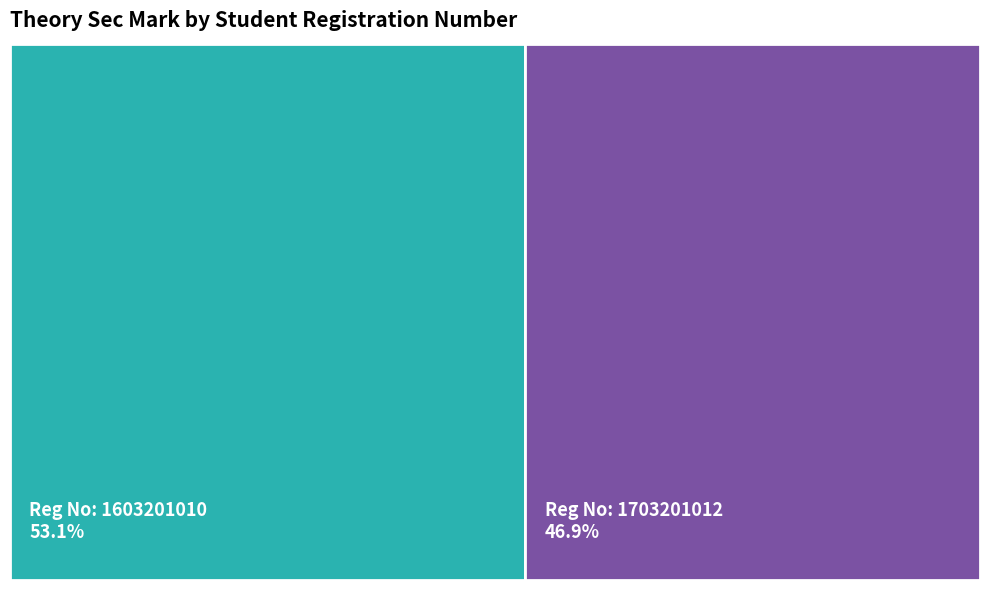

Which category has the smallest portion of the pie?

1703201012